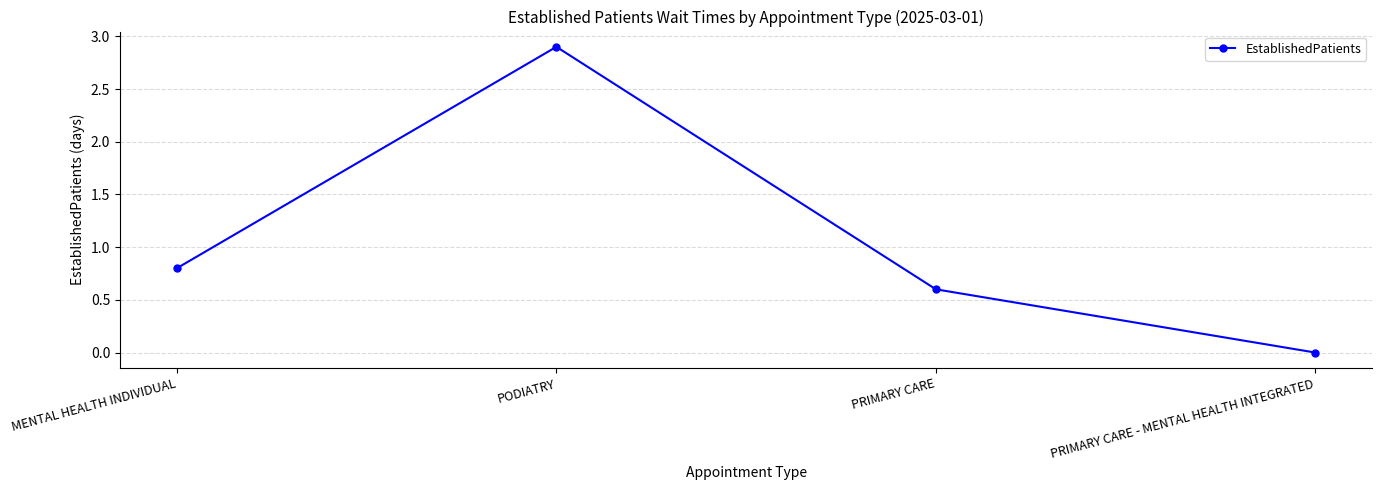

True or false: the data has more than 2 interior local peaks.

False